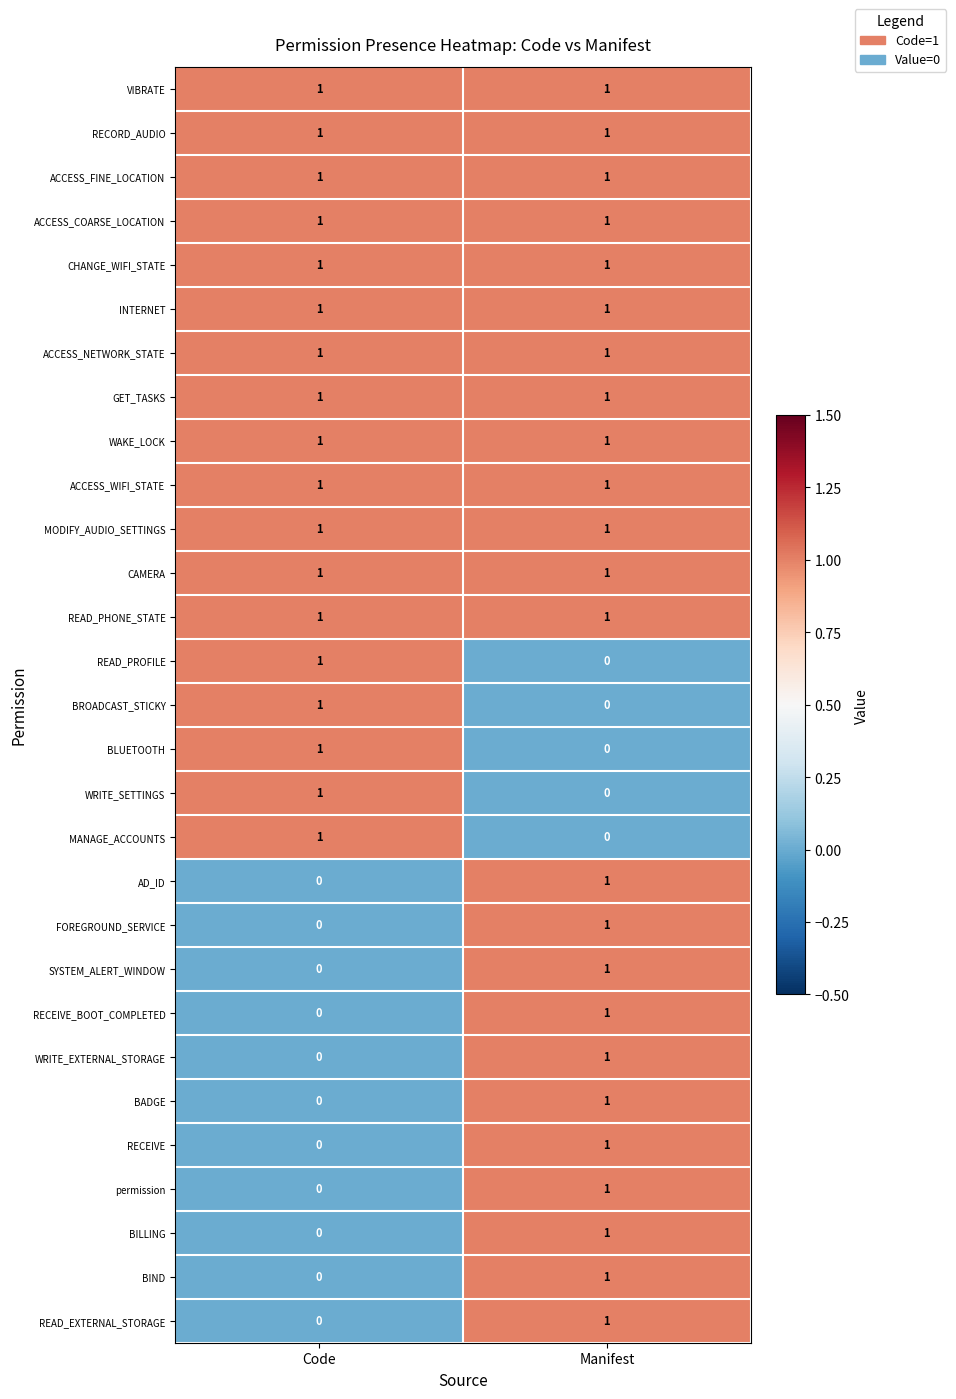

True or false: GET_TASKS has a value of 1 at Code.

True